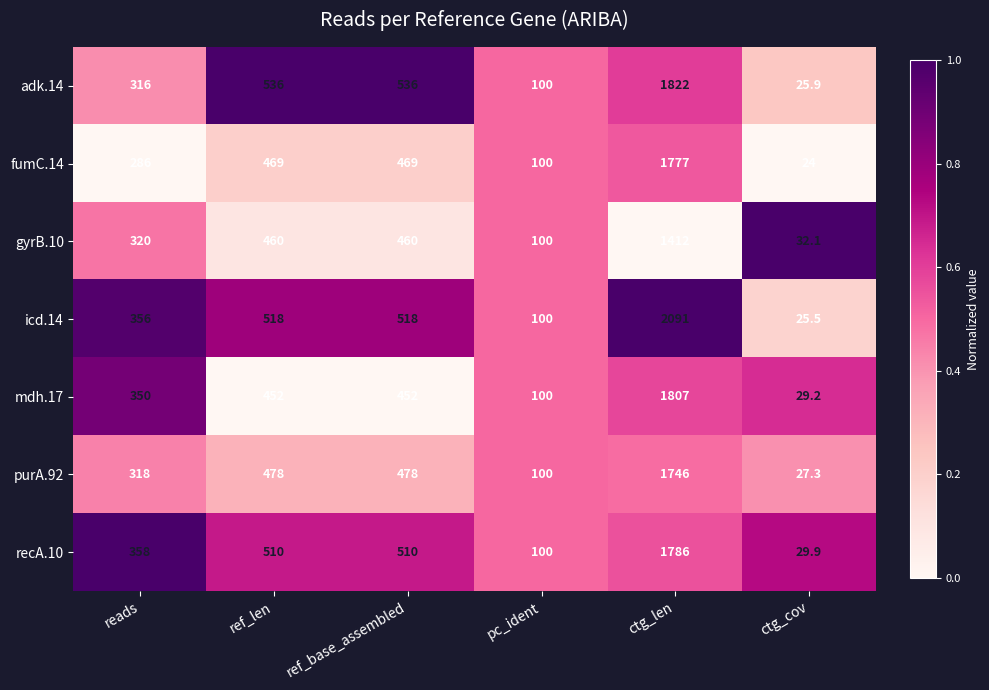

What is the average value of the fumC.14 series?

520.8